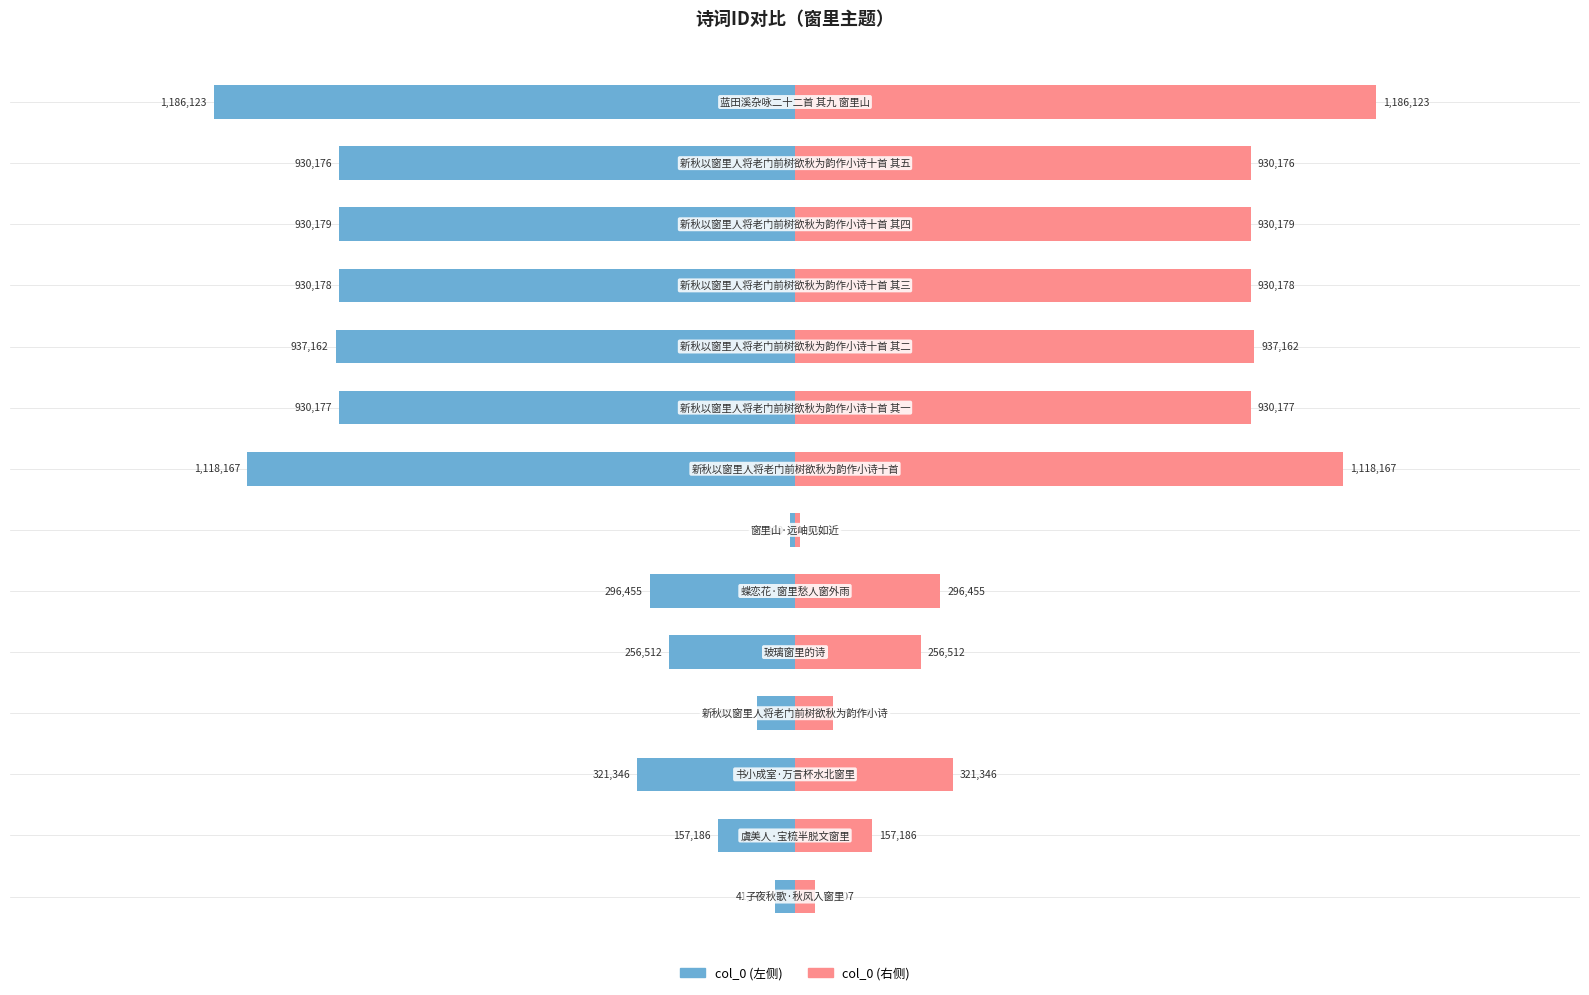

At 9, list the series in order from smallest to largest.

col_0 (左), col_0 (右)